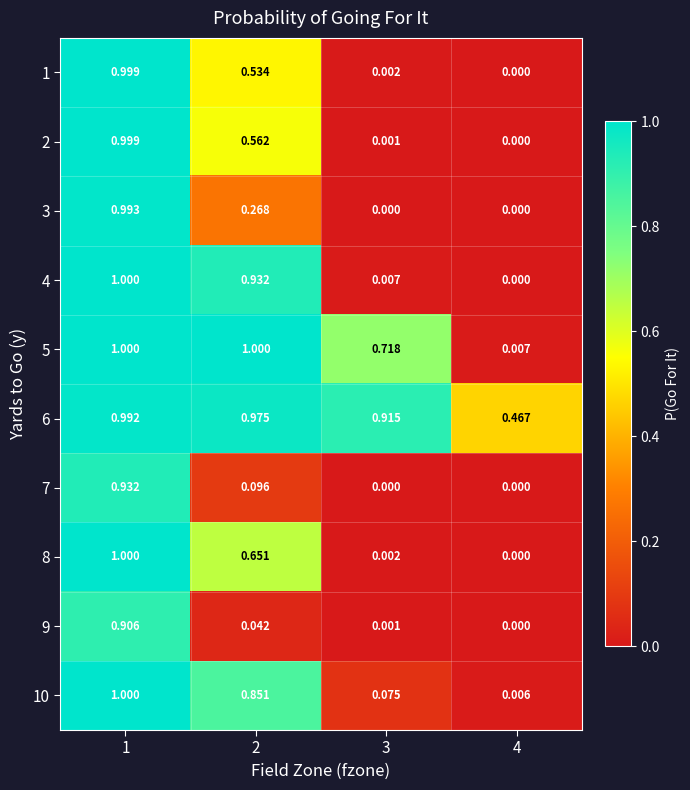

Is the value of 9 at 4 greater than the value of 6 at 1?

No